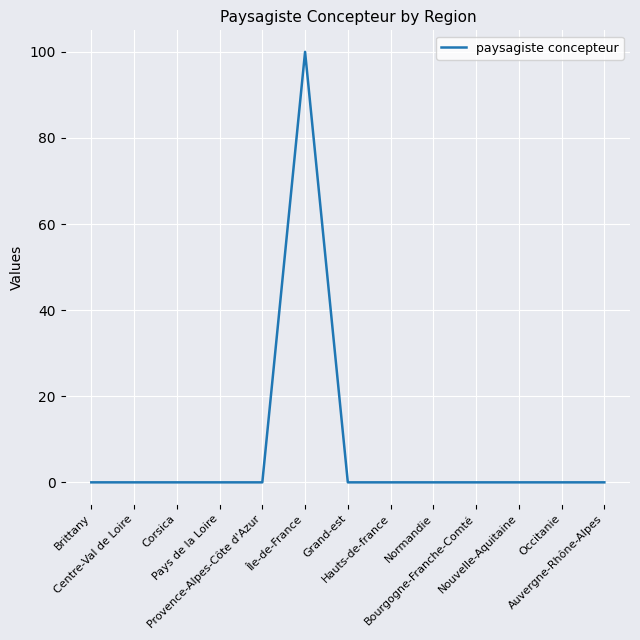

What is the greatest value displayed?

100